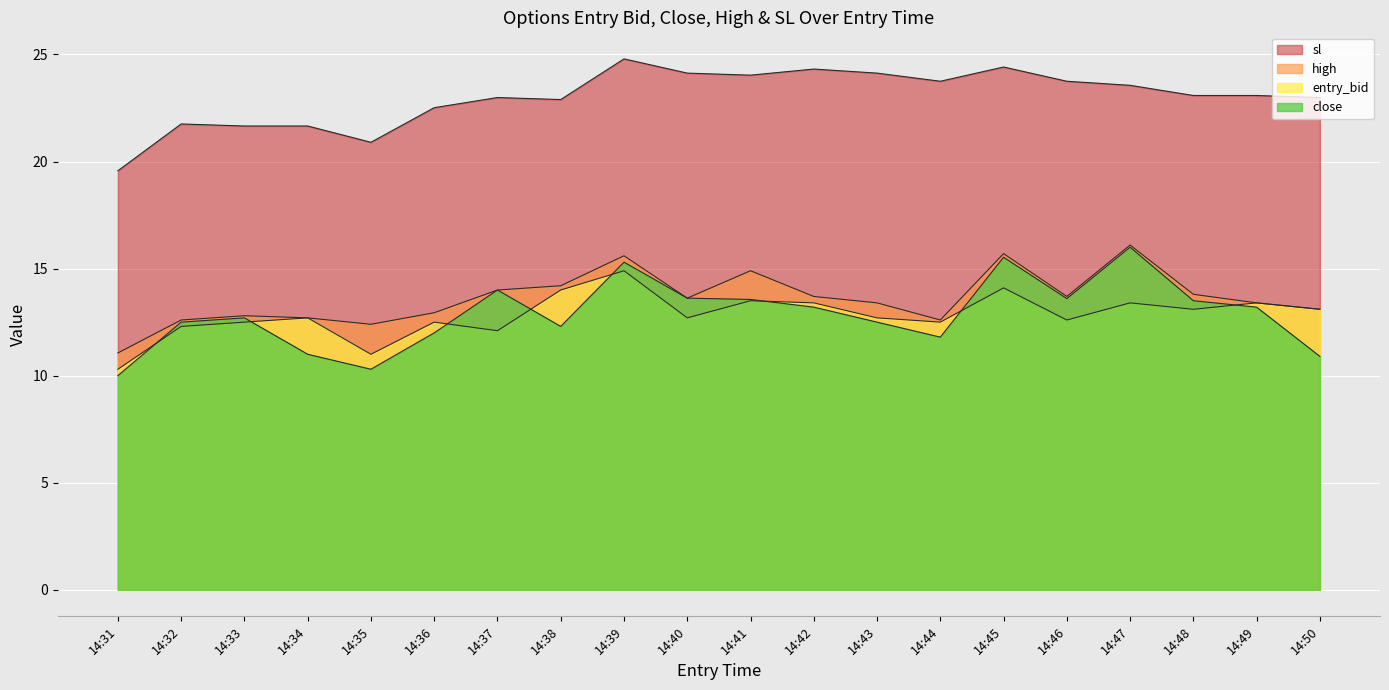

At which category does close reach its first local peak?

14:33